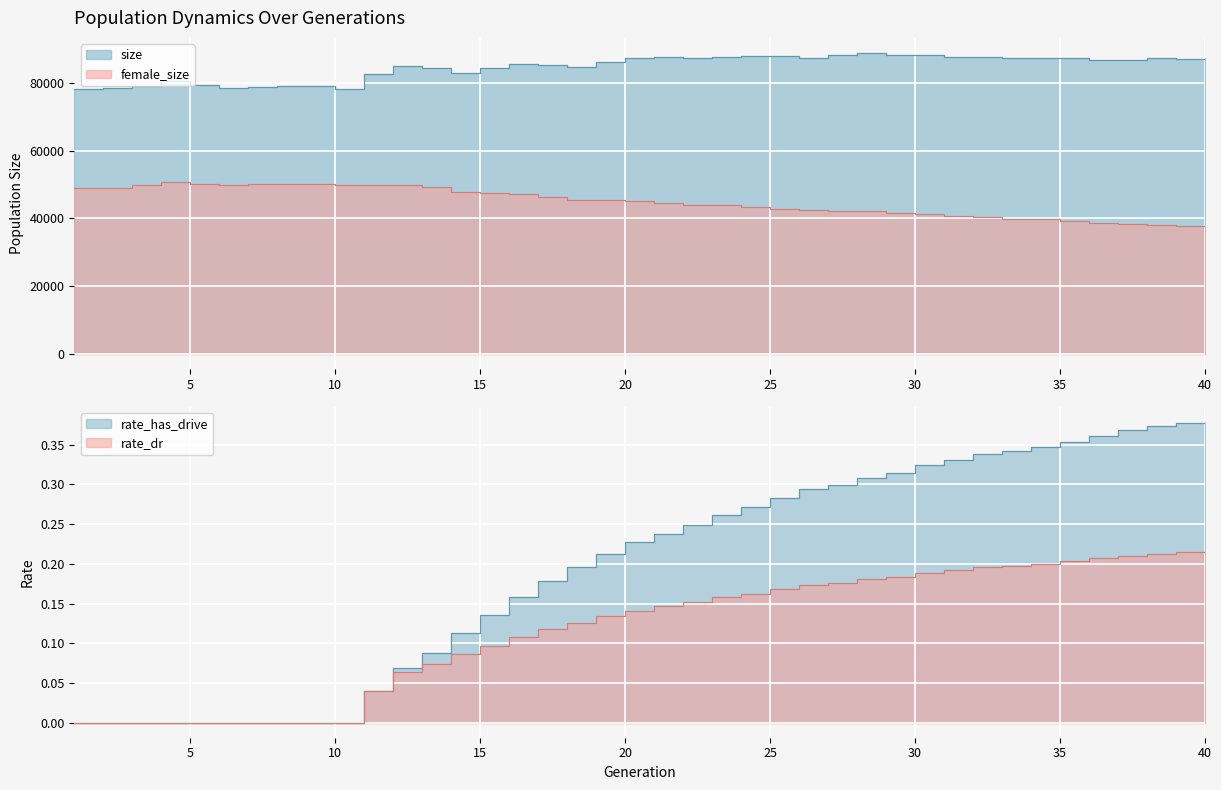

What value does the size series have at 14?

82967.0